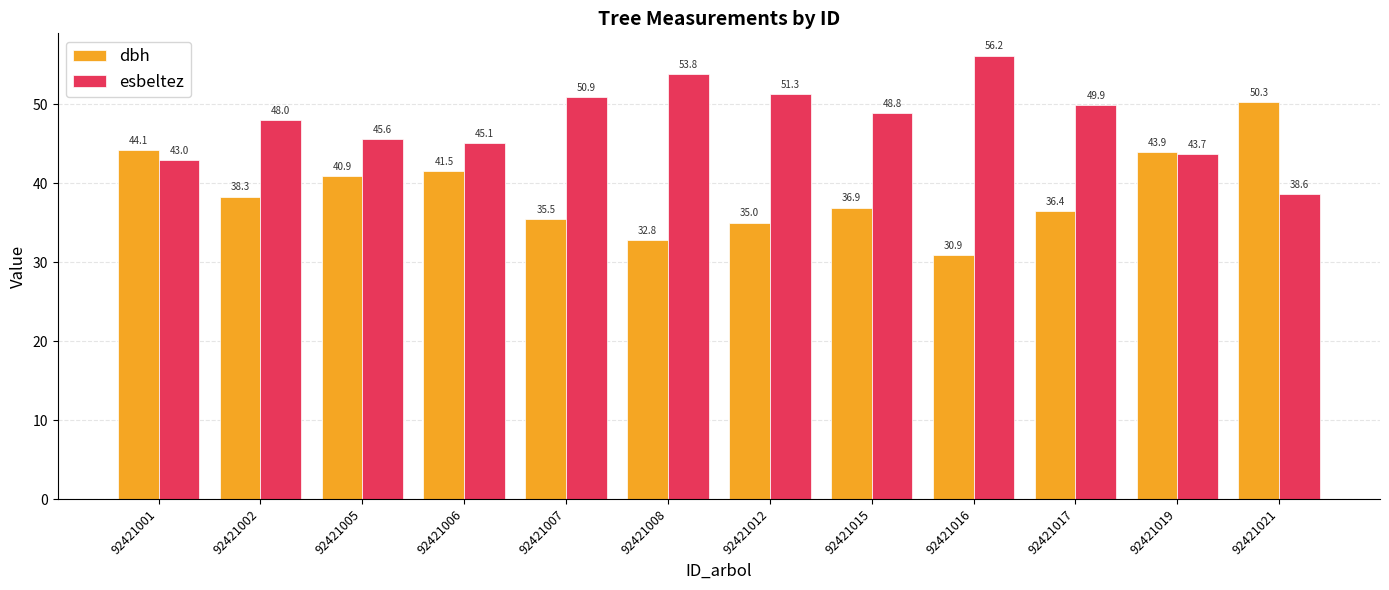

List the series in order of their peak value, lowest first.

dbh, esbeltez